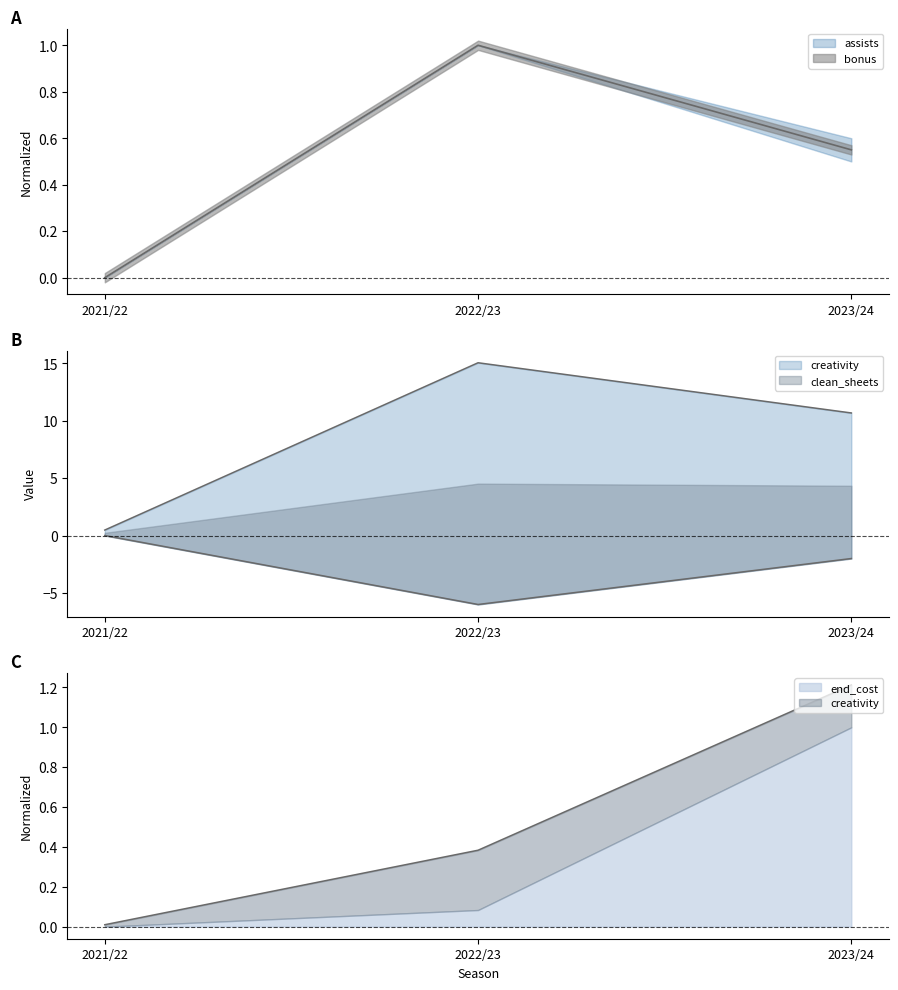

How many categories are shown in the chart?

3